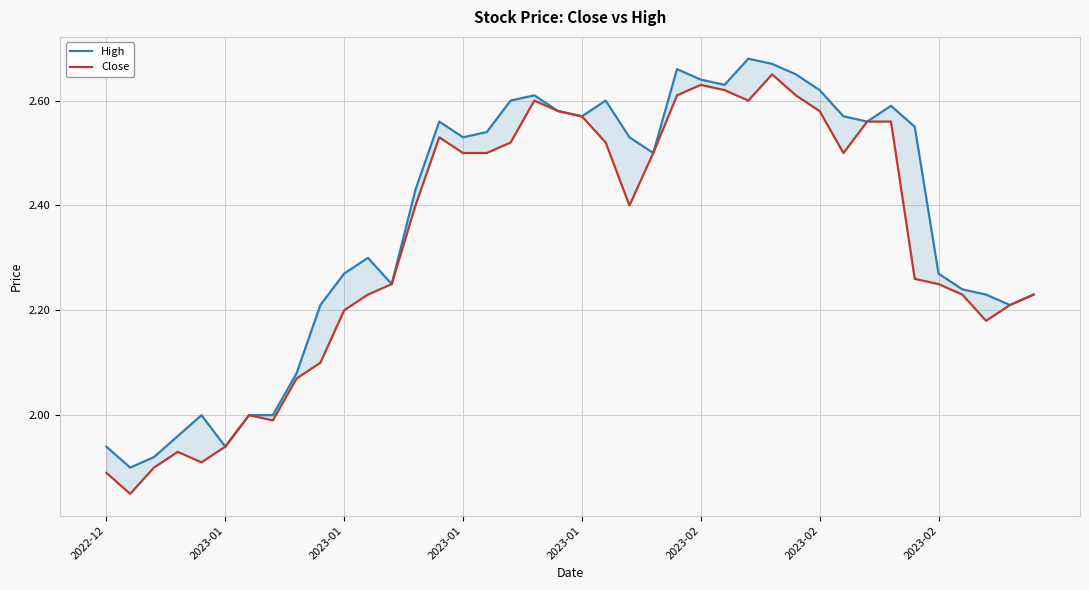

What is the difference between the second highest and minimum values in the Close series?

0.8